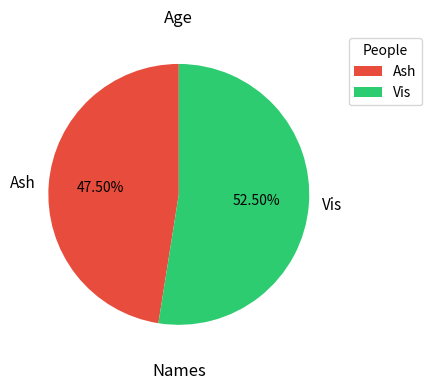

Which has a higher value, Vis or Ash?

Vis